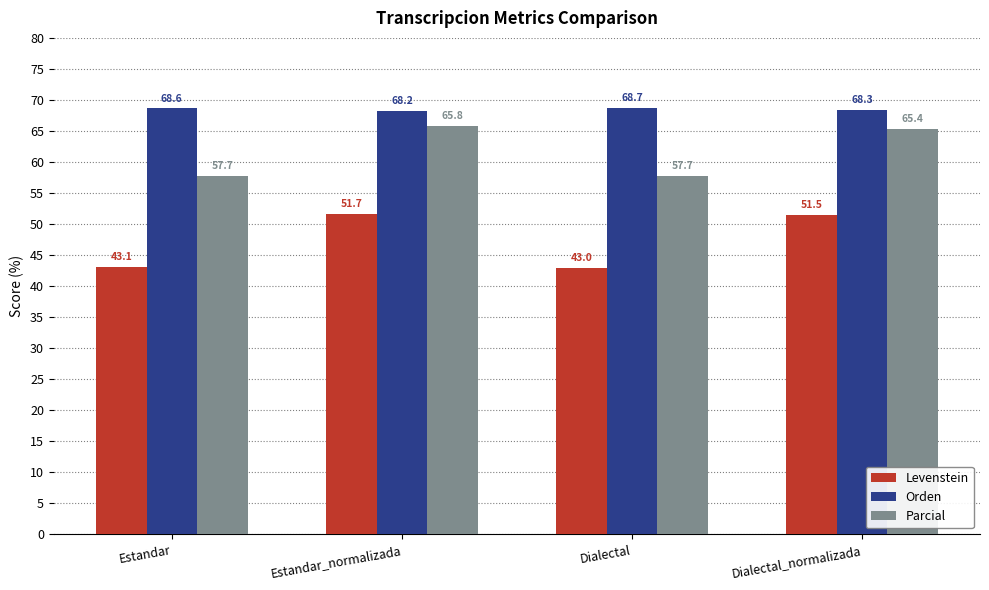

Rank the series at Estandar from lowest to highest value.

Levenstein, Parcial, Orden